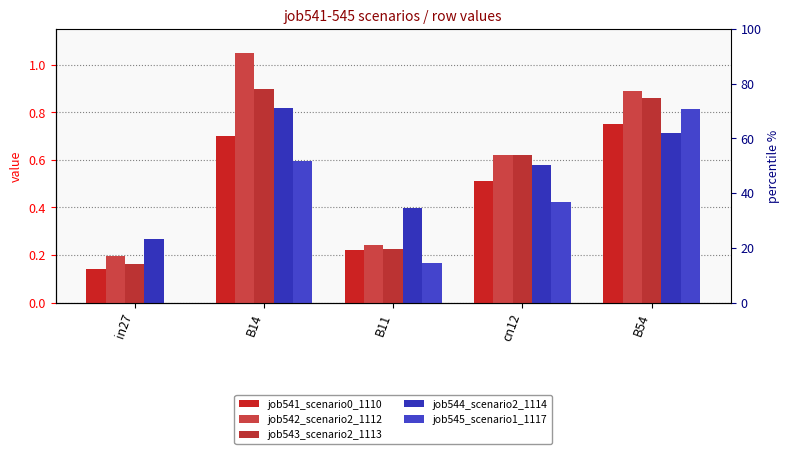

At B14, list the series in order from smallest to largest.

job545_scenario1_1117, job541_scenario0_1110, job544_scenario2_1114, job543_scenario2_1113, job542_scenario2_1112